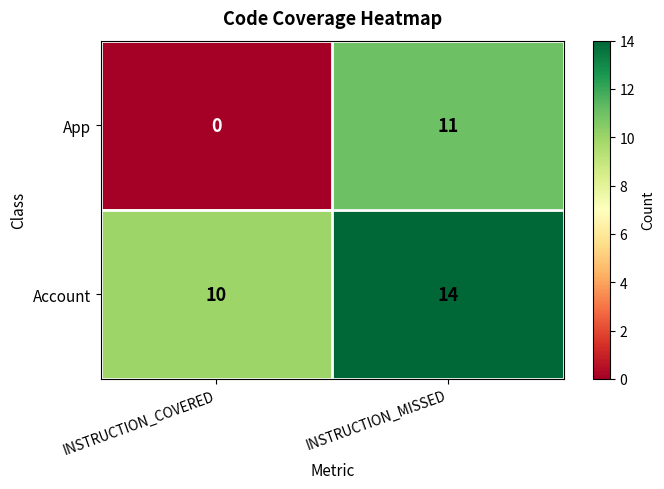

Reading left to right, extract all data points from this chart.

App: INSTRUCTION_COVERED=0	INSTRUCTION_MISSED=11
Account: INSTRUCTION_COVERED=10	INSTRUCTION_MISSED=14